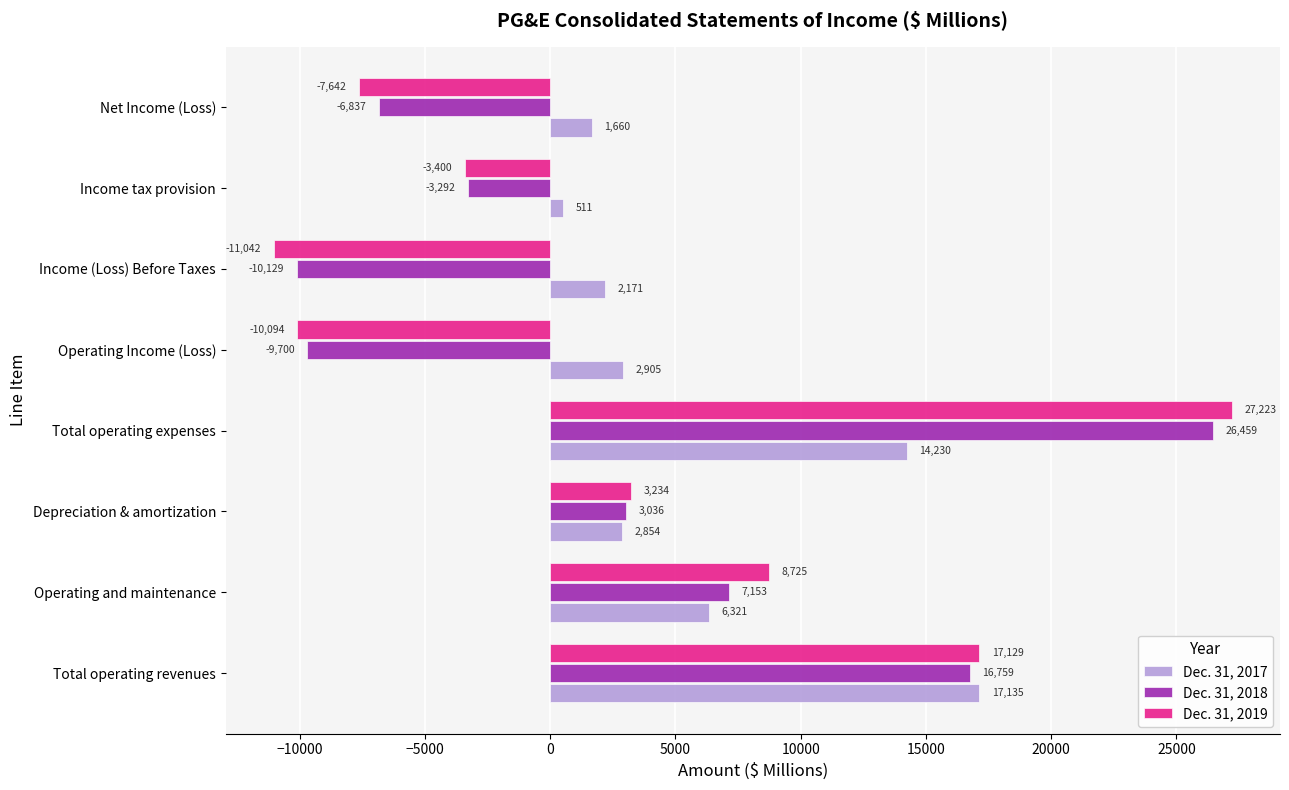

Which series has the largest range (max minus min)?

Dec. 31, 2019